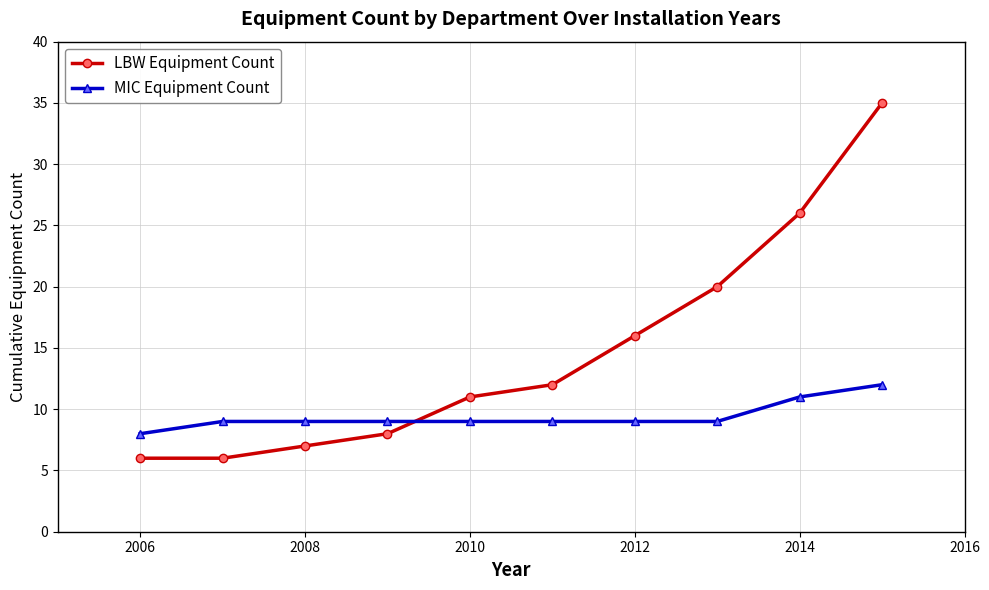

Which series ends up on top after the final intersection of LBW Equipment Count and MIC Equipment Count?

LBW Equipment Count